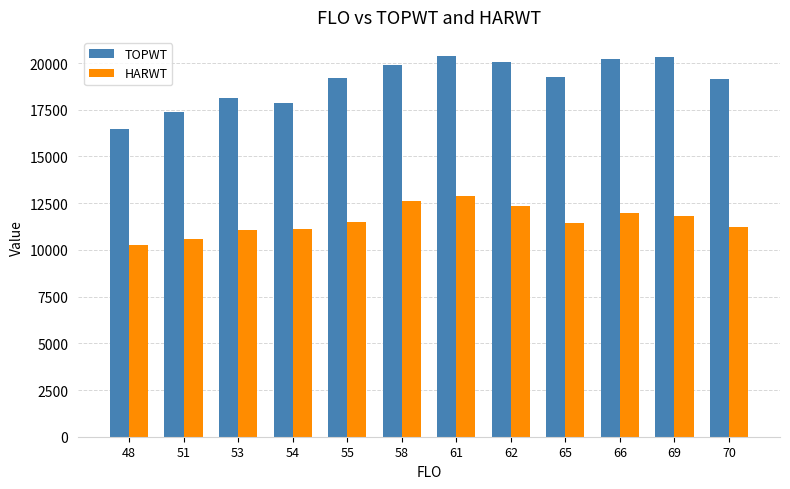

What is the minimum value for HARWT?

10240.0